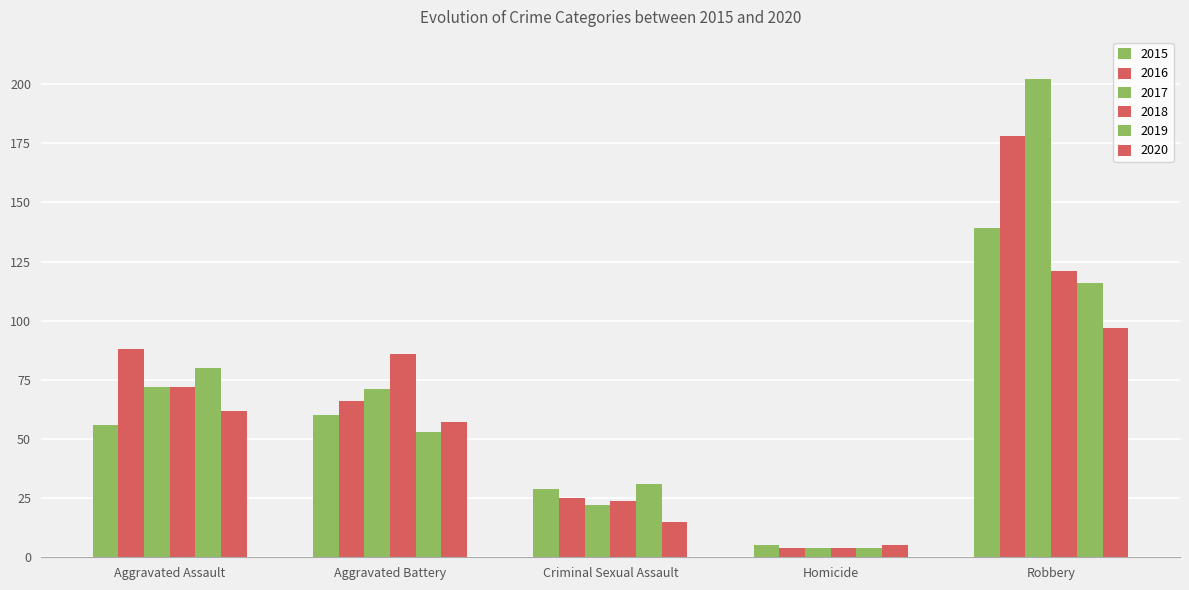

What is the difference between the 2016 values at Aggravated Assault and Robbery?

90